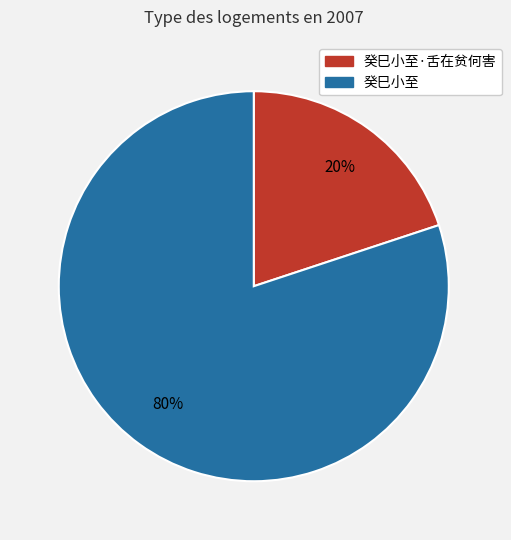

Is it true that 癸巳小至 is 88% of the pie?

False